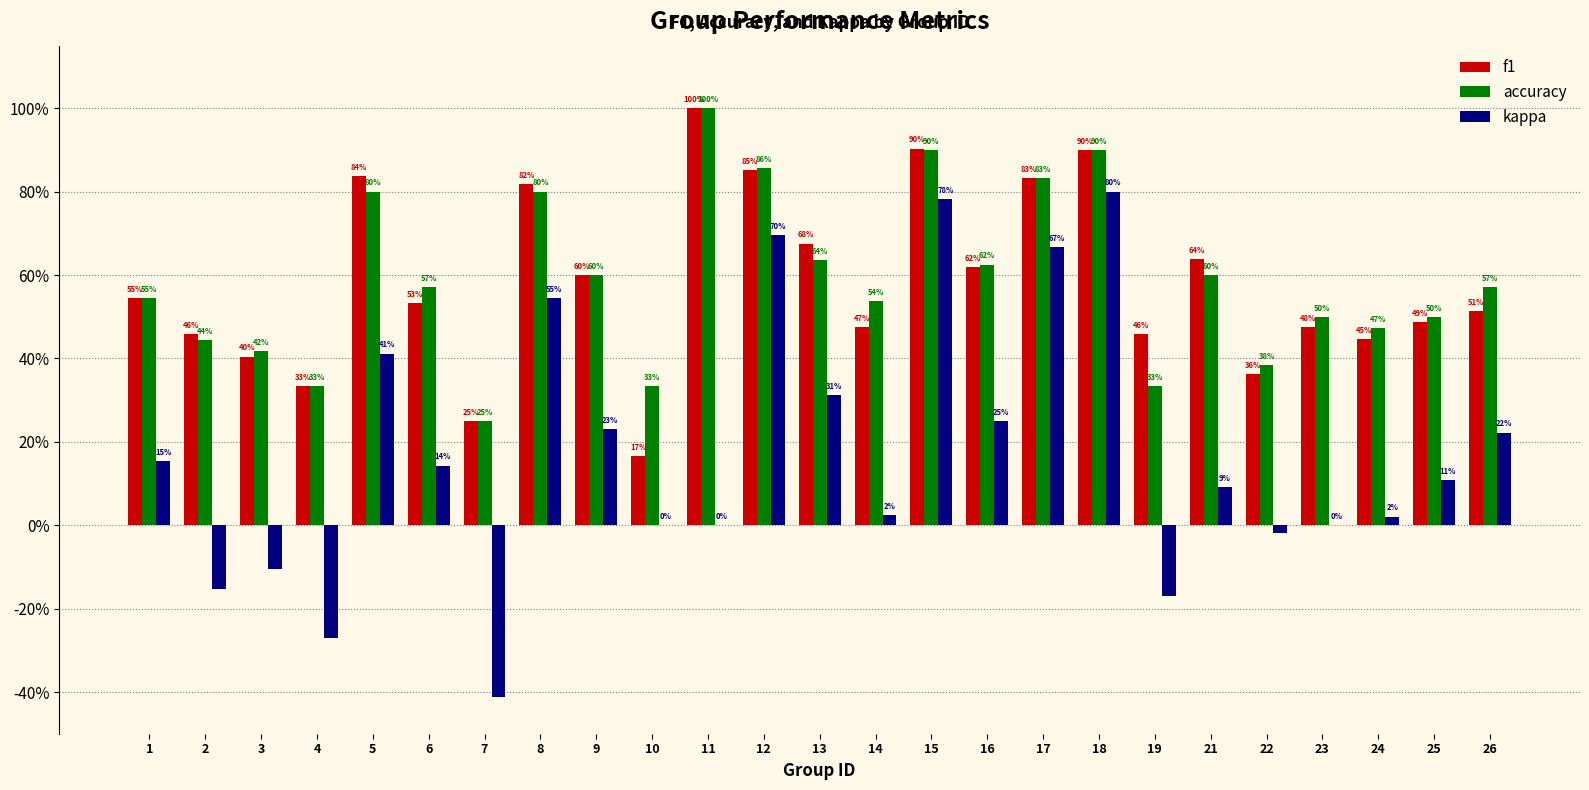

Reading left to right, extract all data points from this chart.

f1: 1=0.5	2=0.5	3=0.4	4=0.3	5=0.8	6=0.5	7=0.2	8=0.8	9=0.6	10=0.2	11=1.0	12=0.9	13=0.7	14=0.5	15=0.9	16=0.6	17=0.8	18=0.9	19=0.5	21=0.6	22=0.4	23=0.5	24=0.4	25=0.5	26=0.5
accuracy: 1=0.5	2=0.4	3=0.4	4=0.3	5=0.8	6=0.6	7=0.2	8=0.8	9=0.6	10=0.3	11=1.0	12=0.9	13=0.6	14=0.5	15=0.9	16=0.6	17=0.8	18=0.9	19=0.3	21=0.6	22=0.4	23=0.5	24=0.5	25=0.5	26=0.6
kappa: 1=0.2	2=-0.2	3=-0.1	4=-0.3	5=0.4	6=0.1	7=-0.4	8=0.5	9=0.2	10=0.0	11=0.0	12=0.7	13=0.3	14=0.0	15=0.8	16=0.2	17=0.7	18=0.8	19=-0.2	21=0.1	22=-0.0	23=0.0	24=0.0	25=0.1	26=0.2